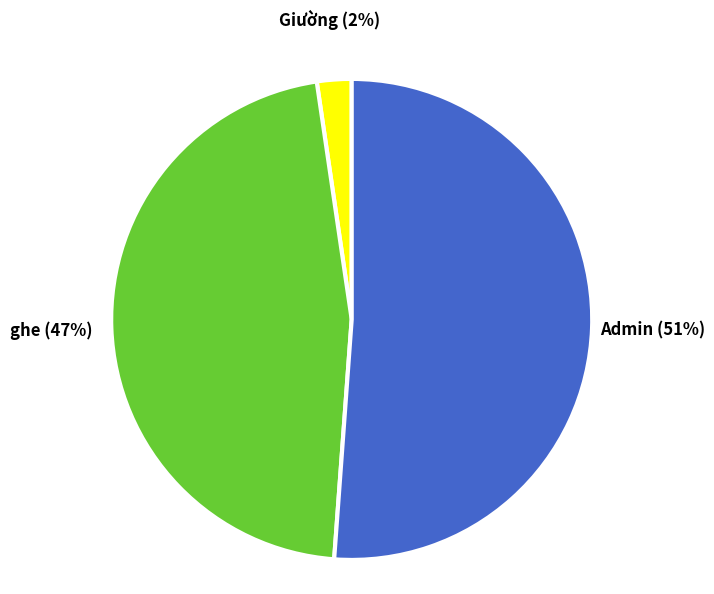

Which has a higher value, Admin or Giường?

Admin